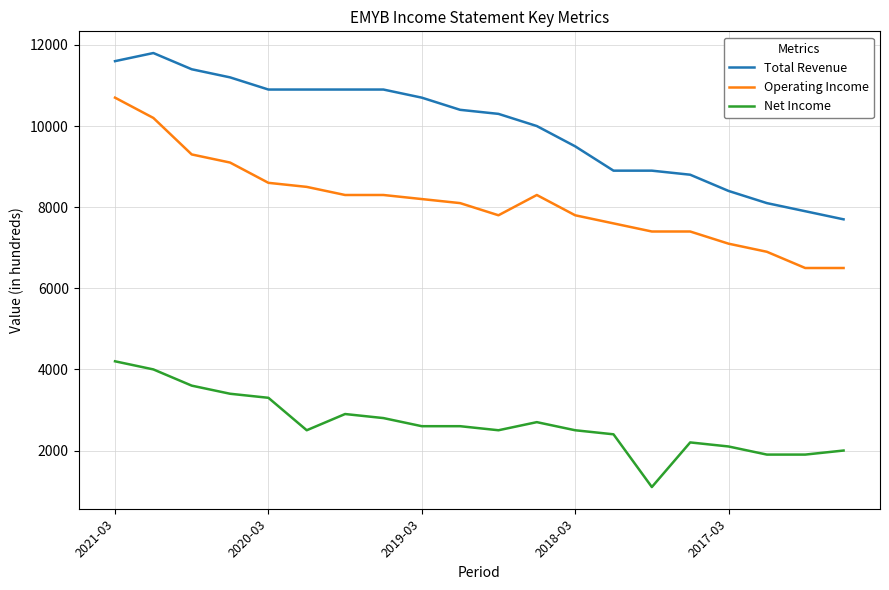

How many lines are shown in the chart?

3